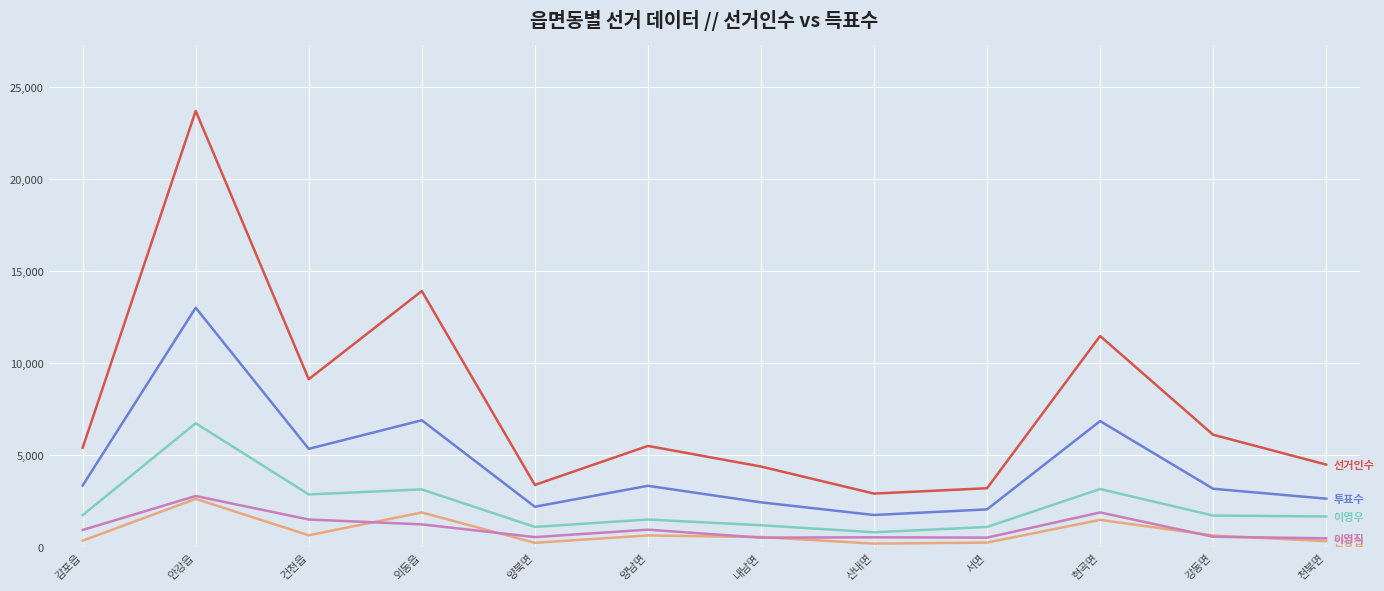

Which label corresponds to the largest value in the chart?

안강읍